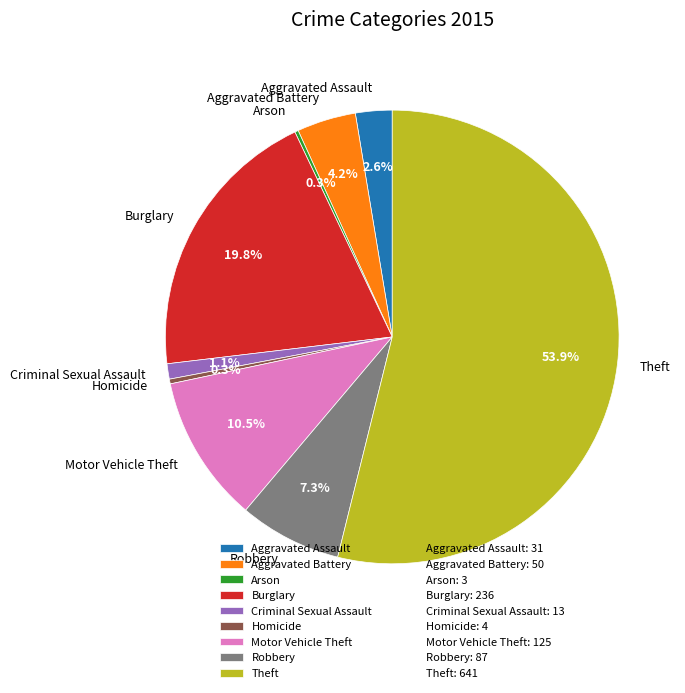

Which category has the biggest portion of the pie?

Theft